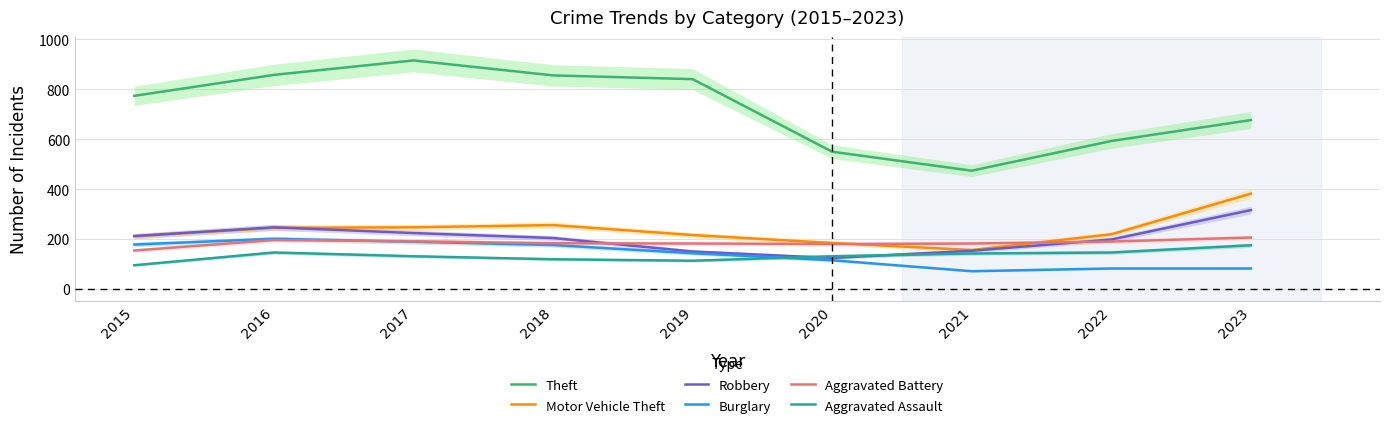

At which label is Aggravated Assault closest to 135?

2017